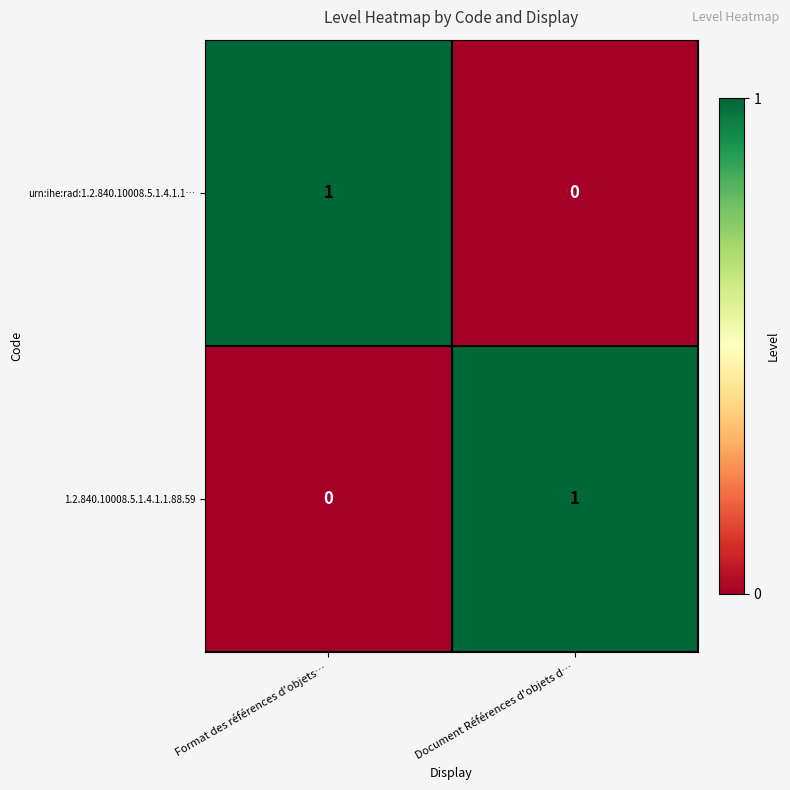

Rank the categories by urn:ihe:rad:1.2.840.10008.5.1.4.1.1… value from highest to lowest.

Format des références d'objets…, Document Références d'objets d…